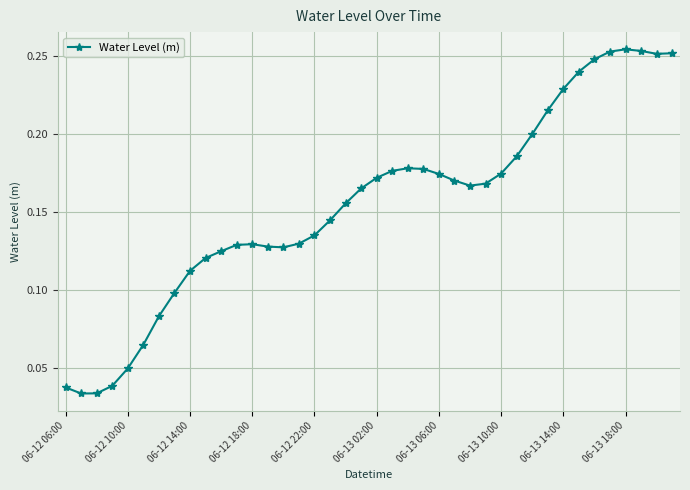

True or false: the data has more than 0 interior local peaks.

True